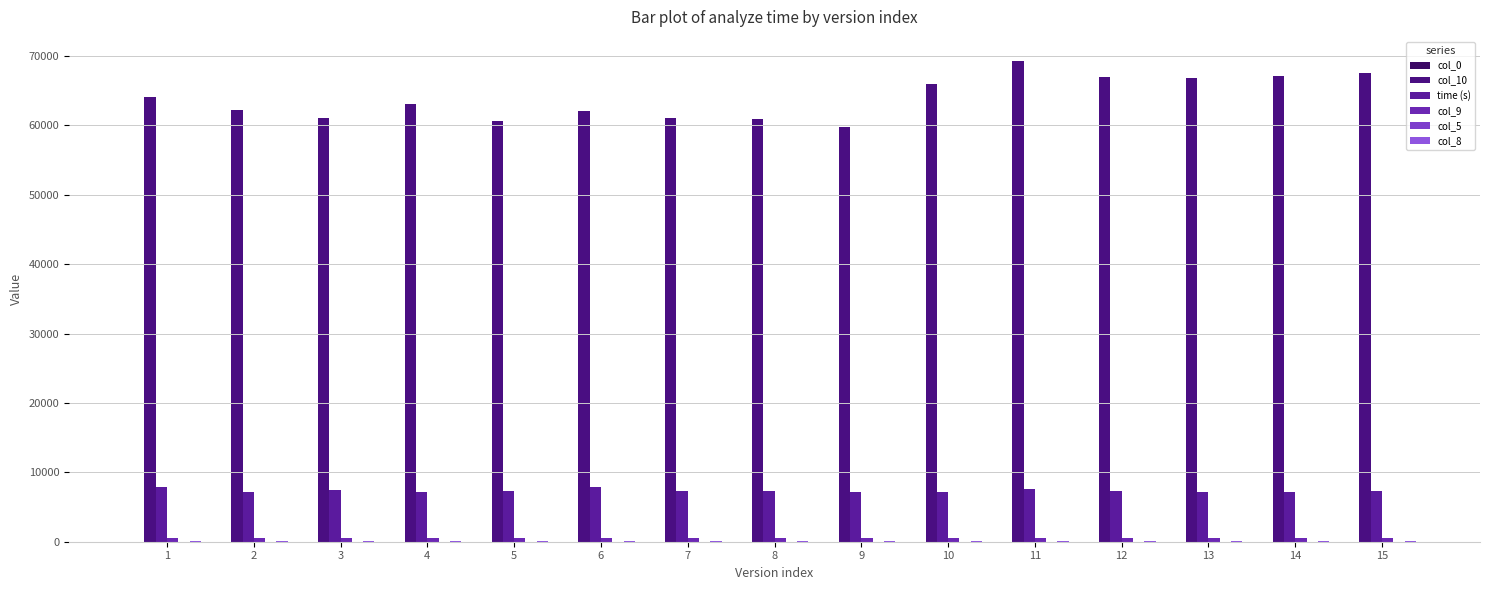

Does the chart contain stacked bars?

No